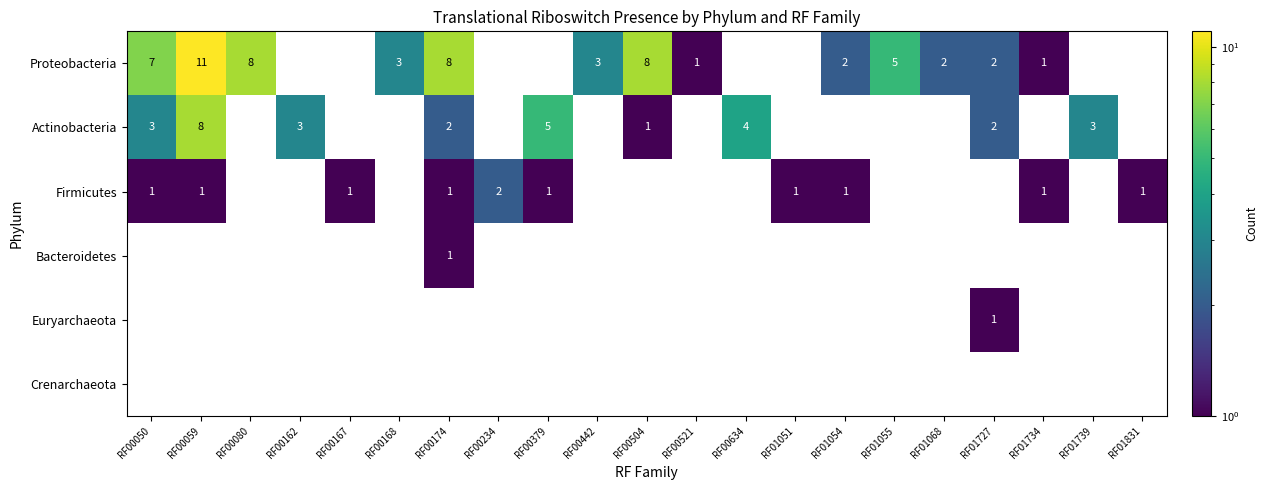

The Euryarchaeota series shows 1 at RF01727. True or false?

True